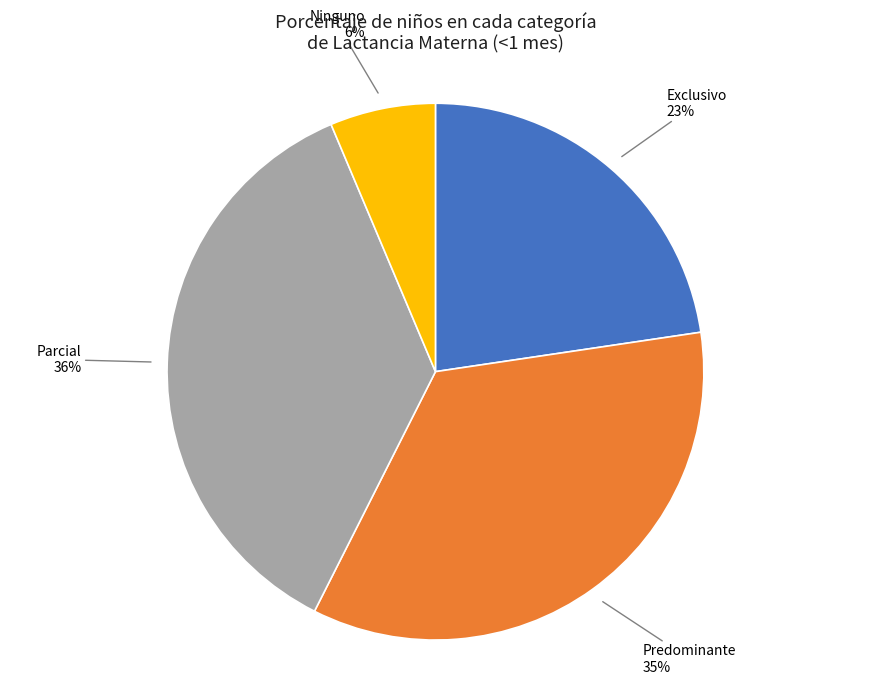

Which category has the smallest portion of the pie?

Ninguno